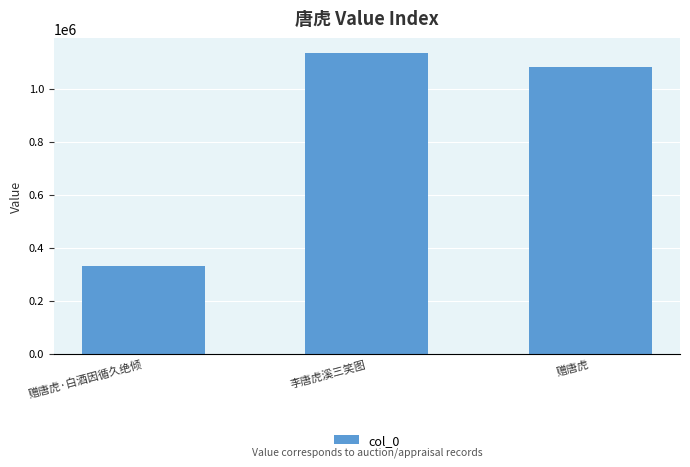

Are the bars horizontal?

No